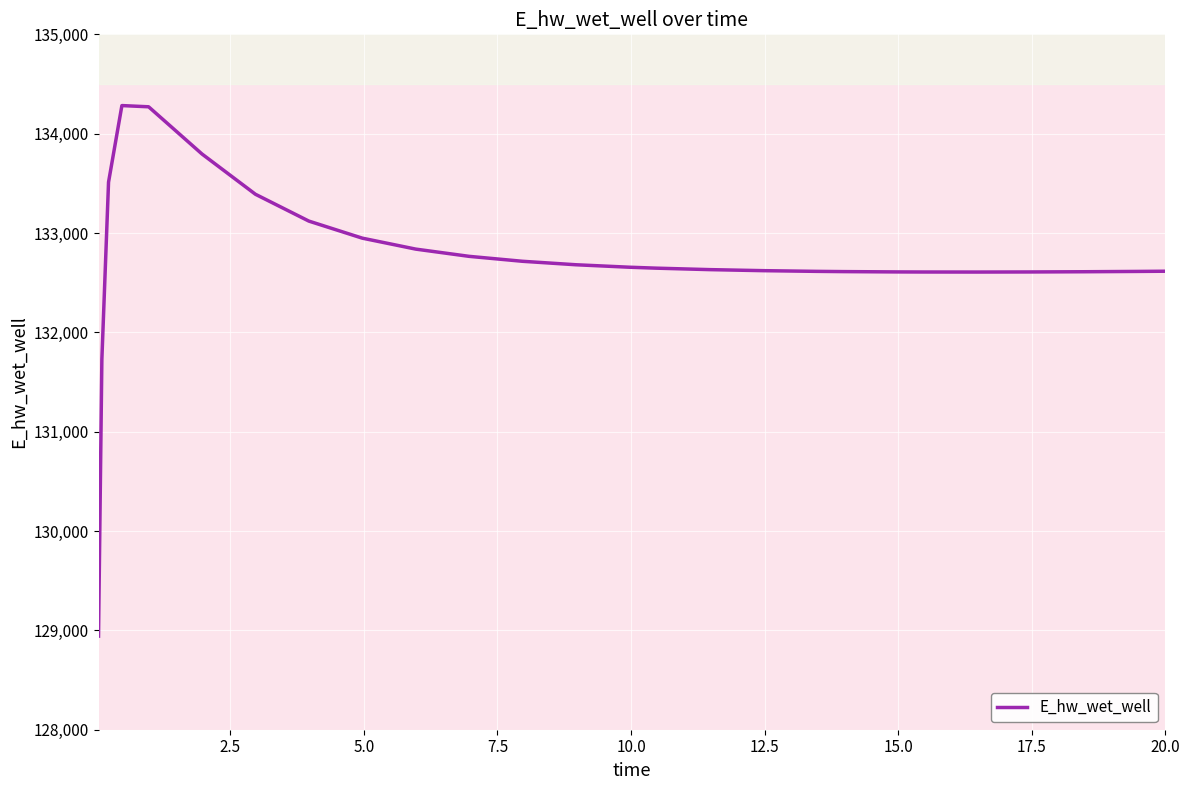

What is the difference between the maximum and minimum values?

5340.9